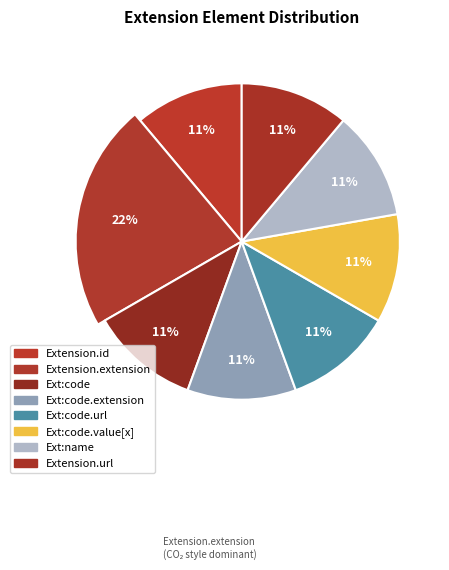

What is the total percentage of Extension.extension:code.value[x] and Extension.extension:code.extension?

22.2%